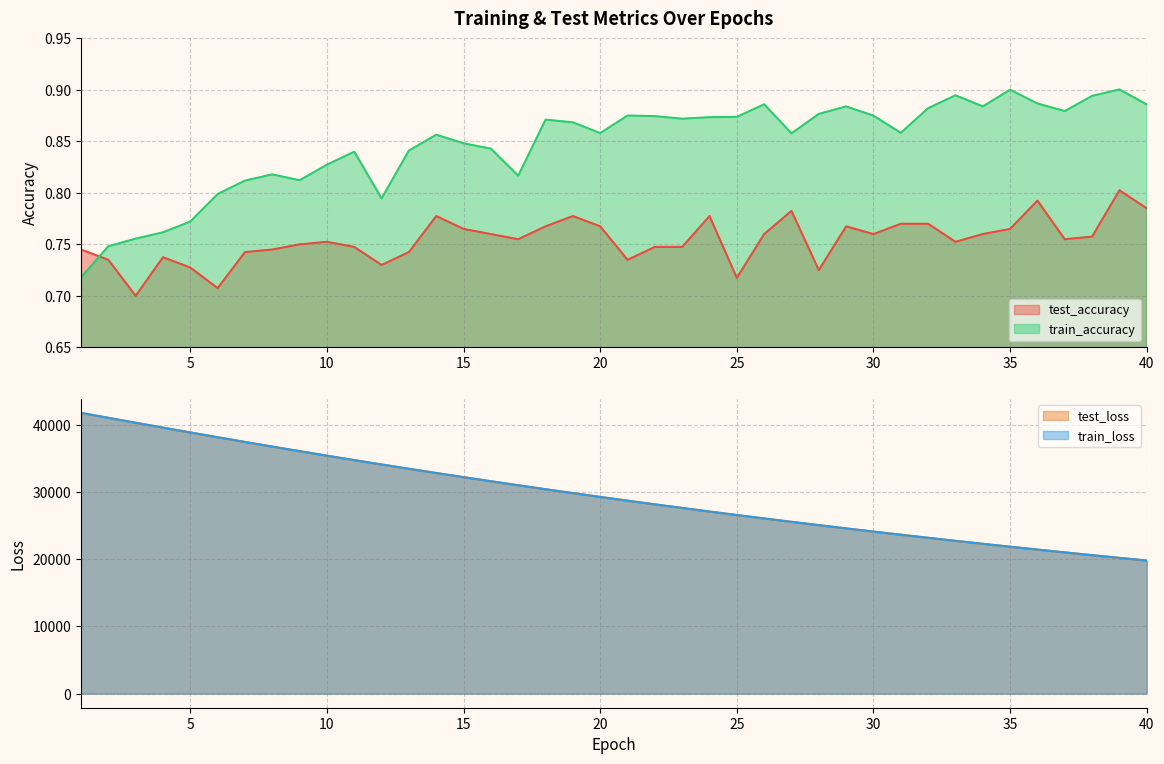

What is the difference between the second highest and minimum values in the test_loss series?

21231.2